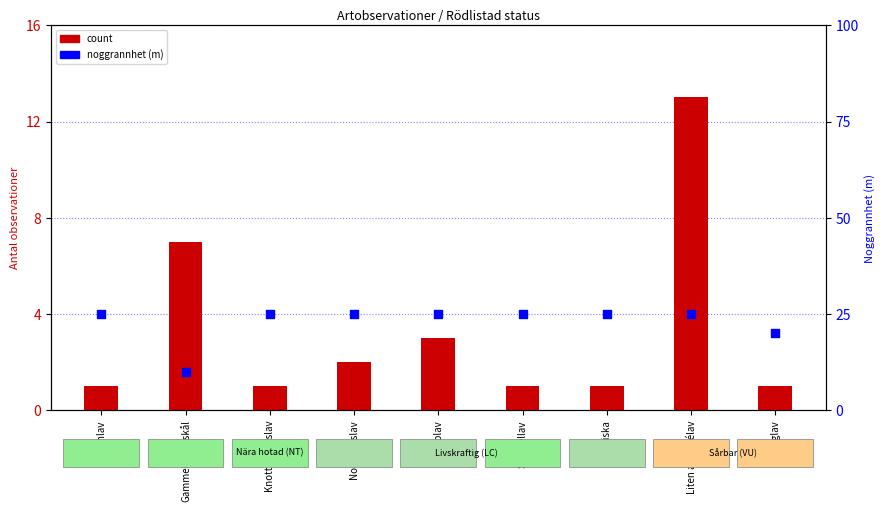

Which series has the widest spread of Y values?

noggrannhet (m)